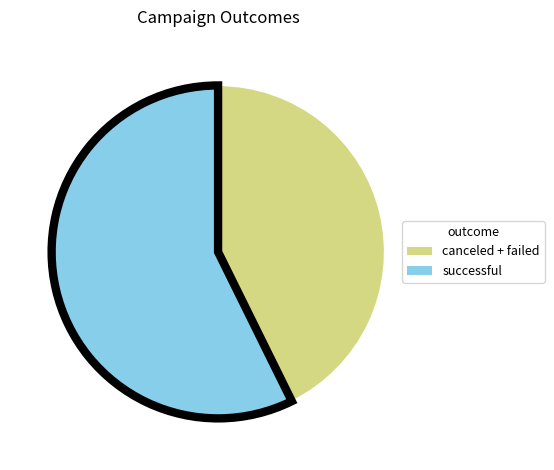

Does any single category account for the majority?

Yes